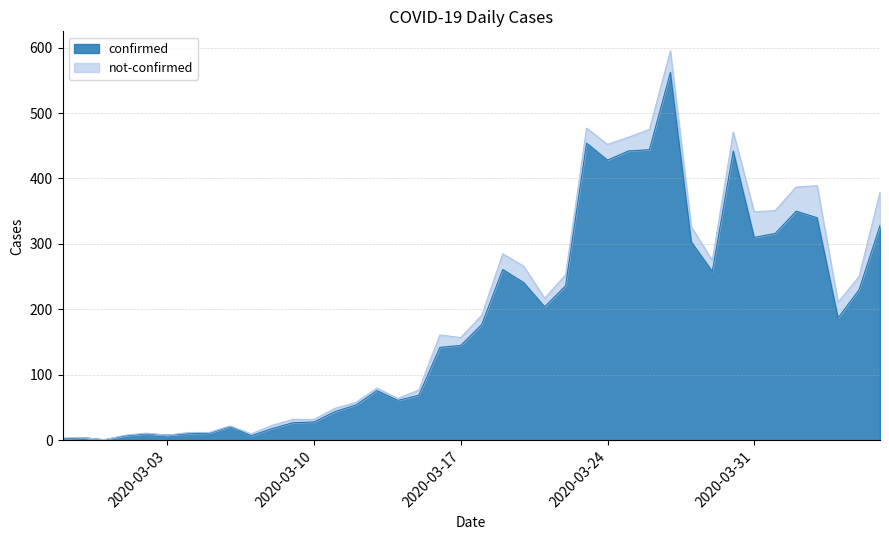

Reading left to right, transcribe all the data shown in this chart.

2020-02-27=2	2020-02-28=4	2020-02-29=1	2020-03-01=7	2020-03-02=10	2020-03-03=8	2020-03-04=10	2020-03-05=11	2020-03-06=21	2020-03-07=7	2020-03-08=18	2020-03-09=27	2020-03-10=28	2020-03-11=44	2020-03-12=54	2020-03-13=76	2020-03-14=61	2020-03-15=69	2020-03-16=142	2020-03-17=145	2020-03-18=177	2020-03-19=261	2020-03-20=241	2020-03-21=204	2020-03-22=236	2020-03-23=454	2020-03-24=428	2020-03-25=442	2020-03-26=444	2020-03-27=562	2020-03-28=303	2020-03-29=258	2020-03-30=442	2020-03-31=310	2020-04-01=316	2020-04-02=350	2020-04-03=340	2020-04-04=187	2020-04-05=230	2020-04-06=328